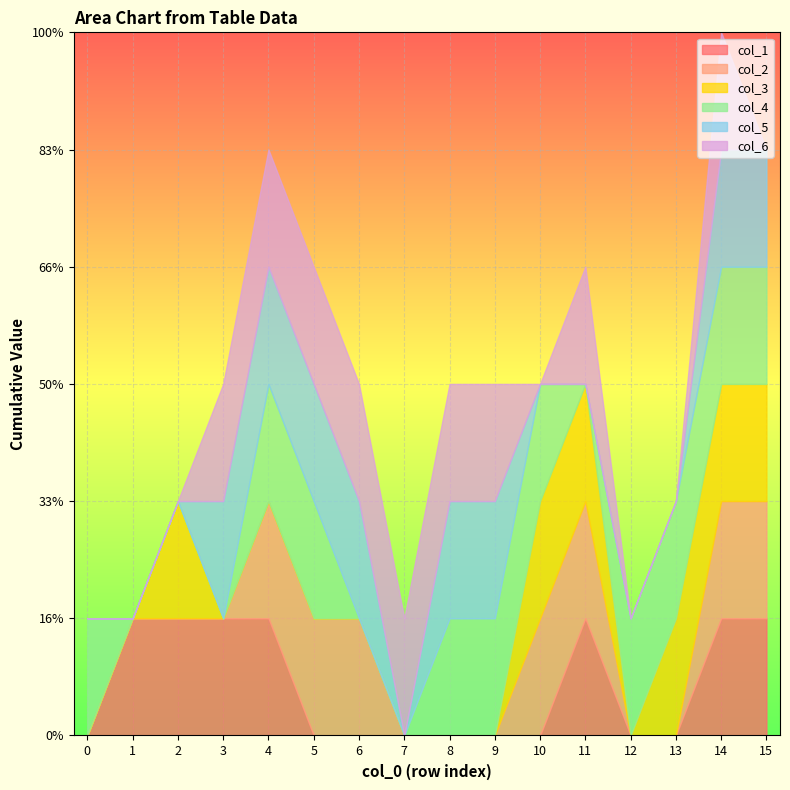

What is the average value of the col_6 series?

1